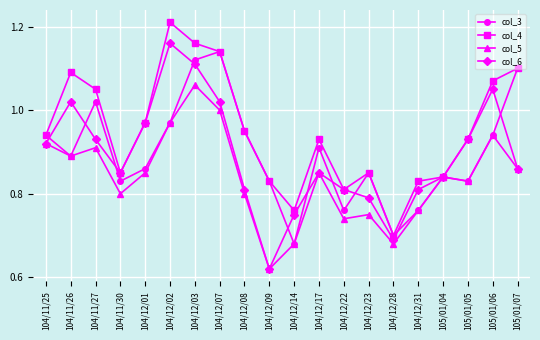

At which label does col_6 reach its peak?

104/12/02